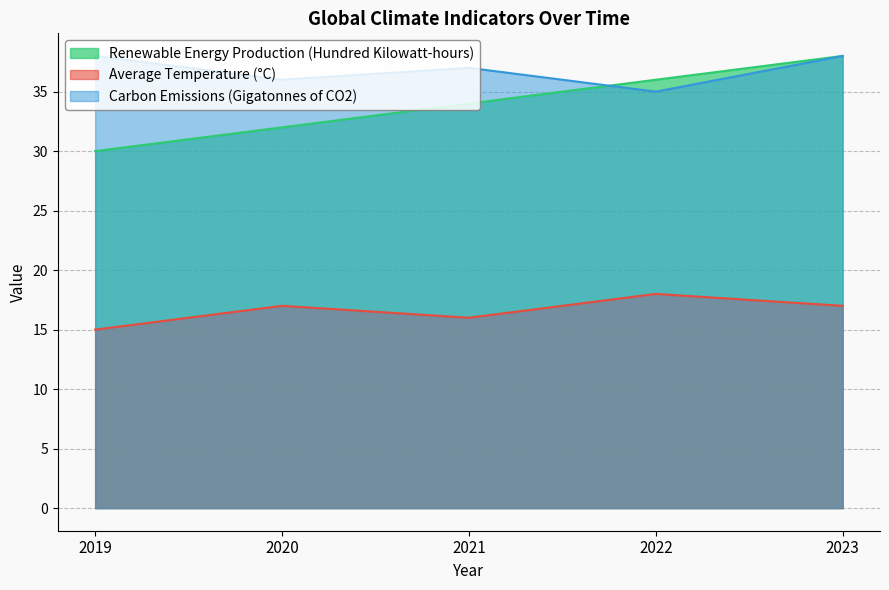

Where does the Average Temperature (°C) series first go above 17?

2022